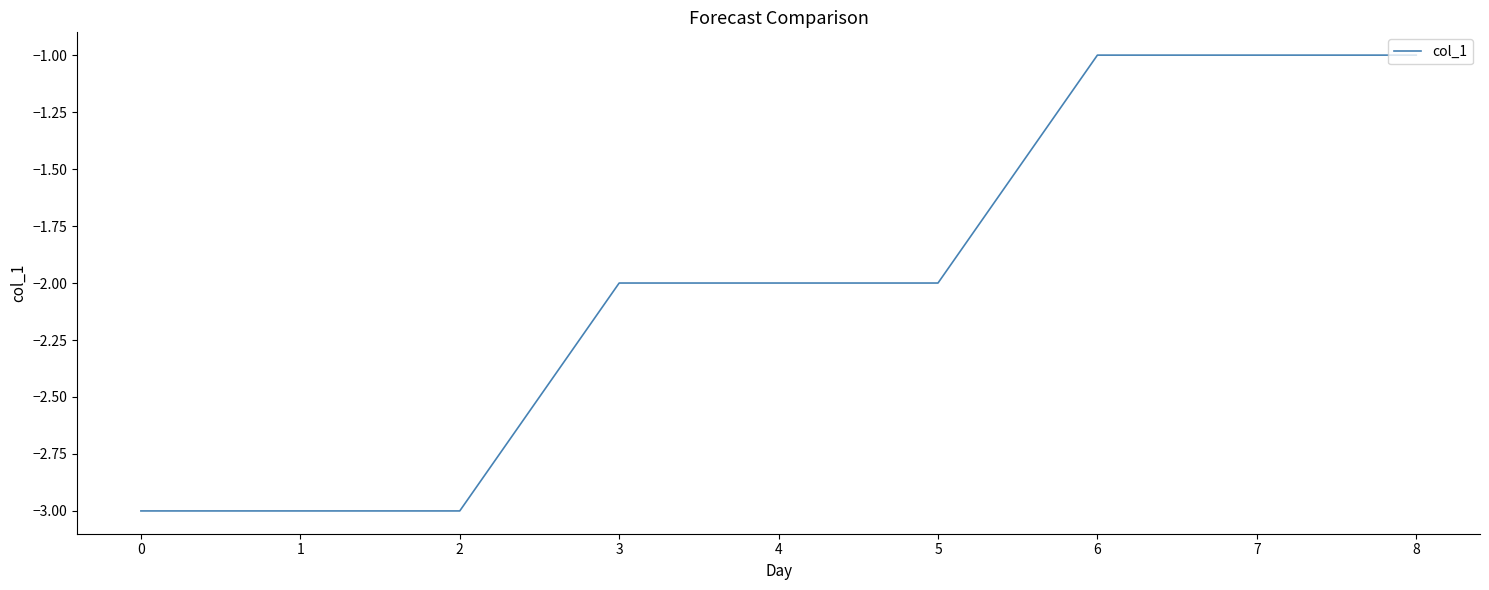

What is the smallest value displayed?

-3